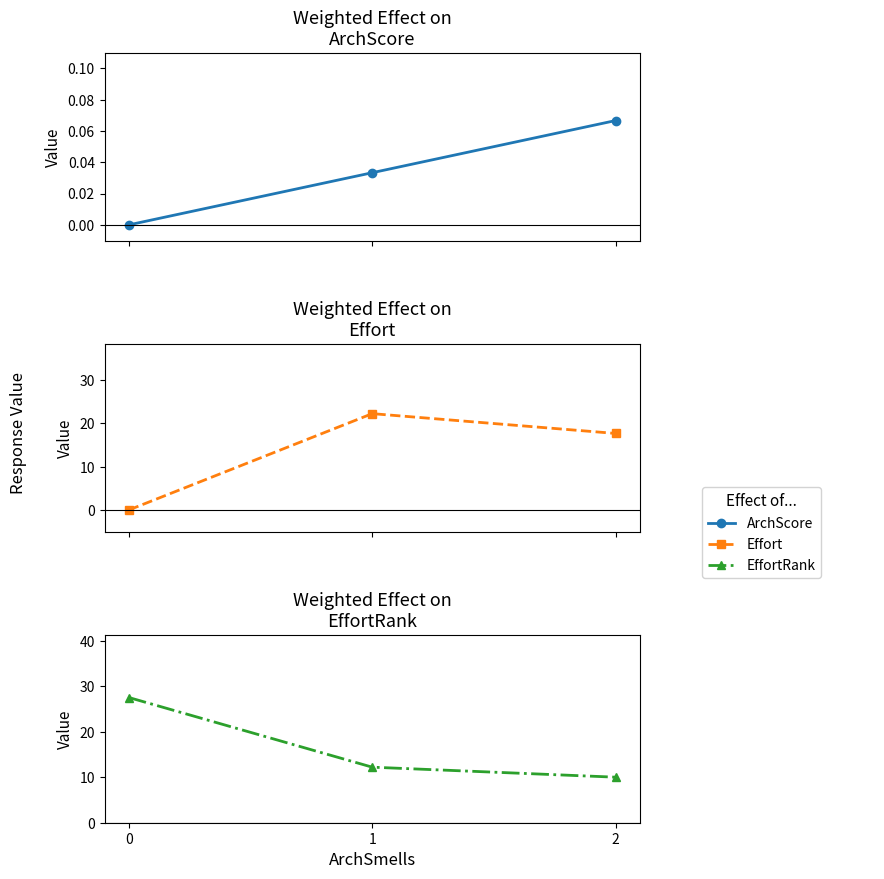

Is it true that Effort equals -12.3 at 0?

False